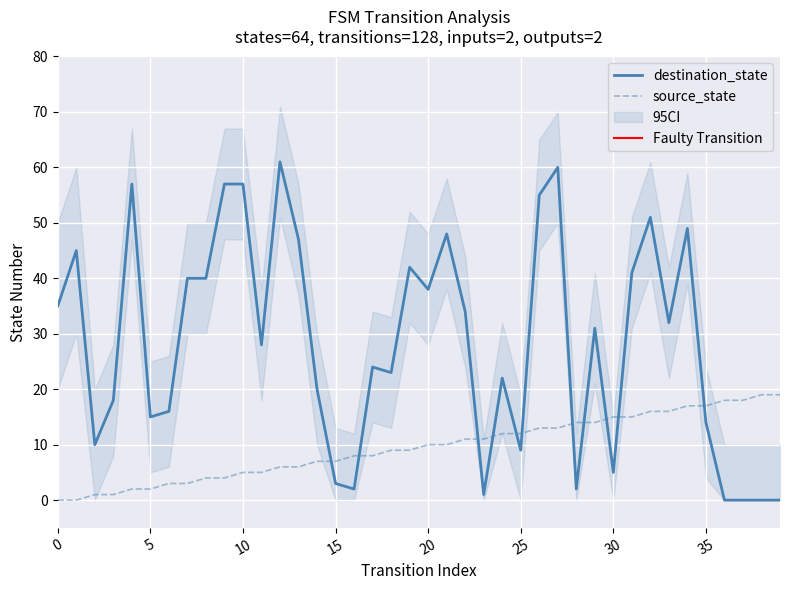

The source_state series shows 10 at 21. True or false?

True